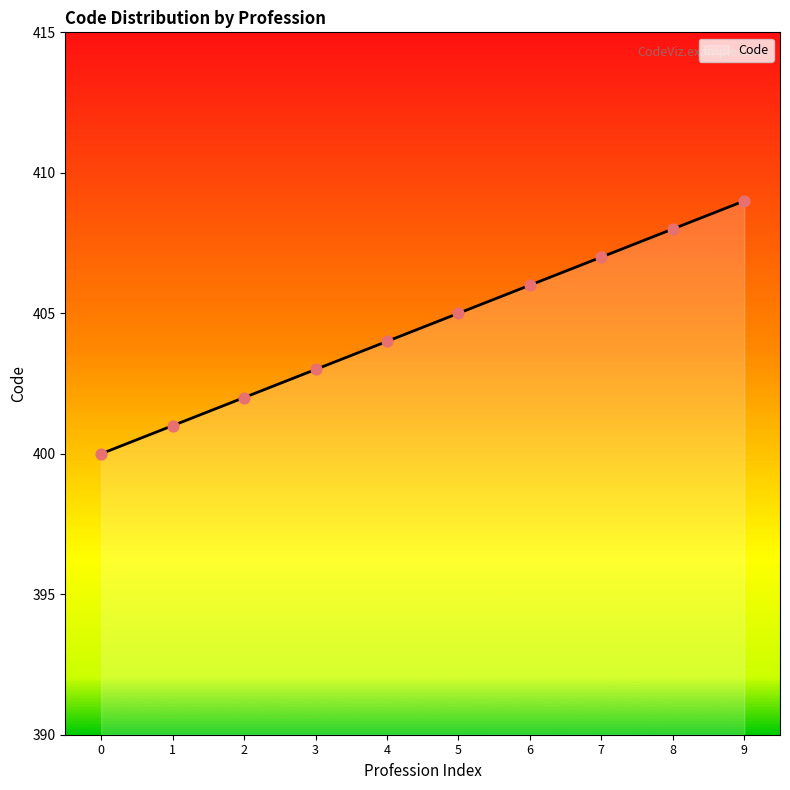

Between 3 and 5, which is larger?

5